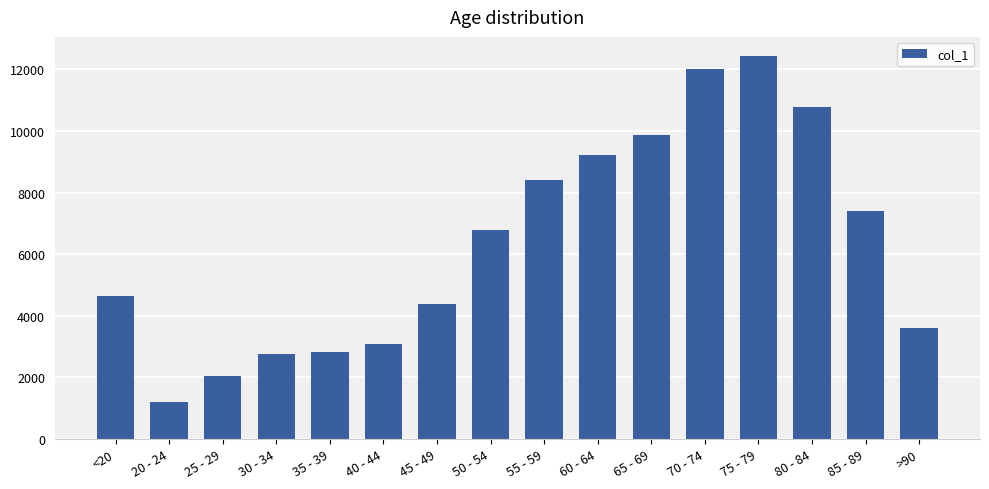

The value at 70 - 74 is 12018. True or false?

True